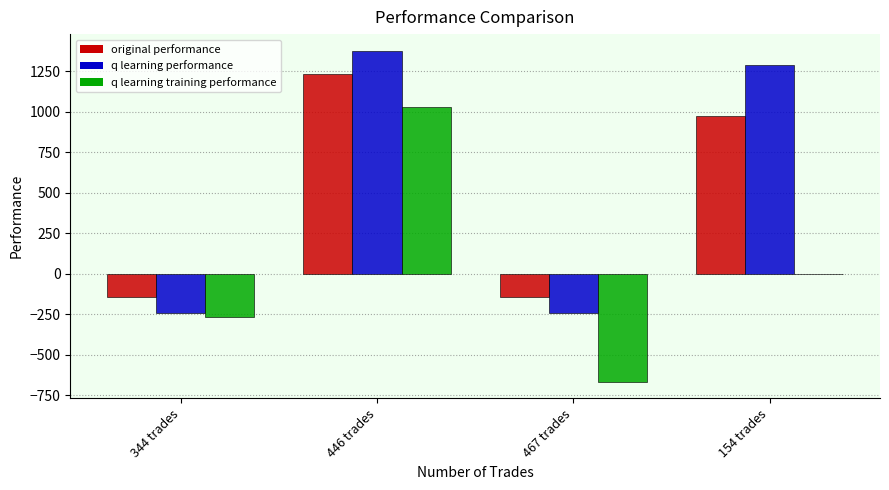

At which label does q learning performance first exceed 1290?

446 trades